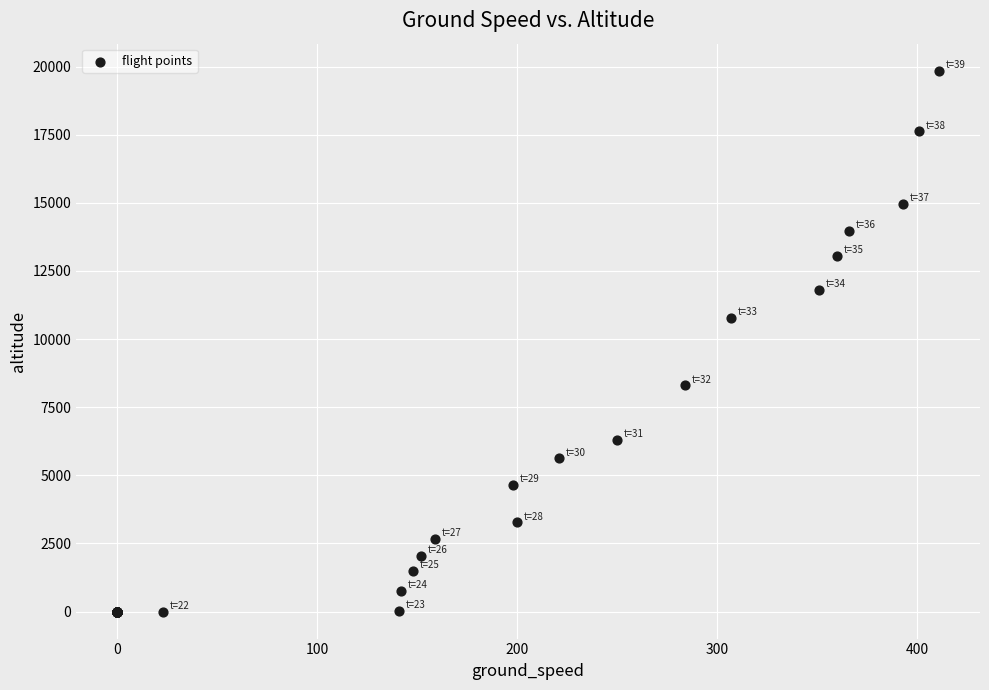

What Y value in the scatter plot is closest to 9925?

10775